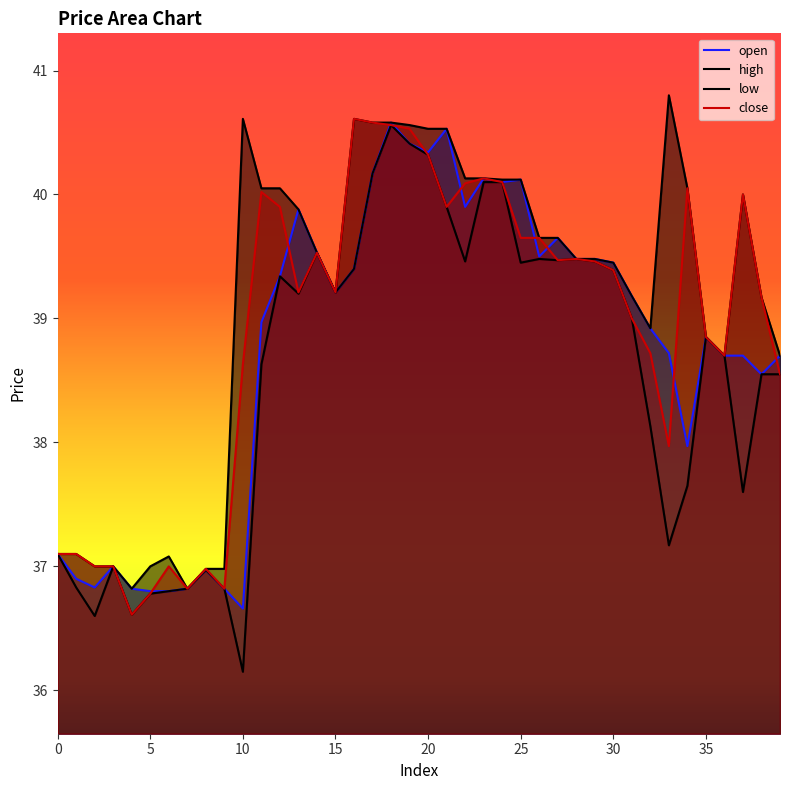

Where does the high series first go above 39?

10